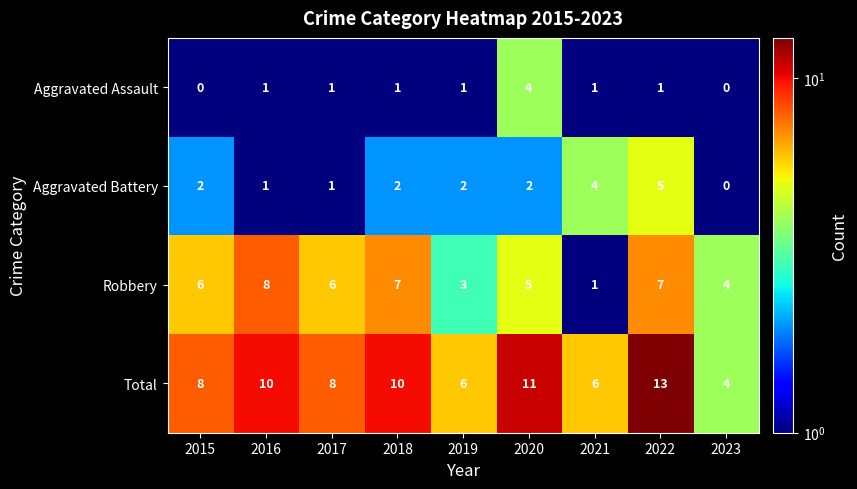

What is the total value across all series at 2016?

20